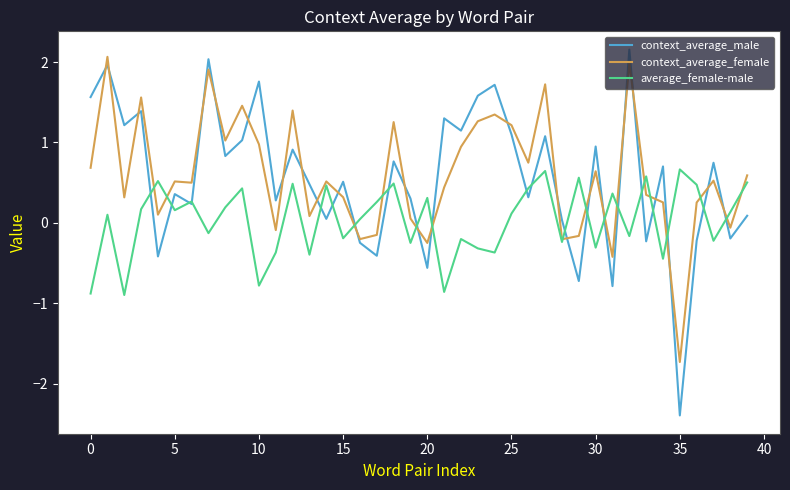

Which series has the widest spread of values?

context_average_male